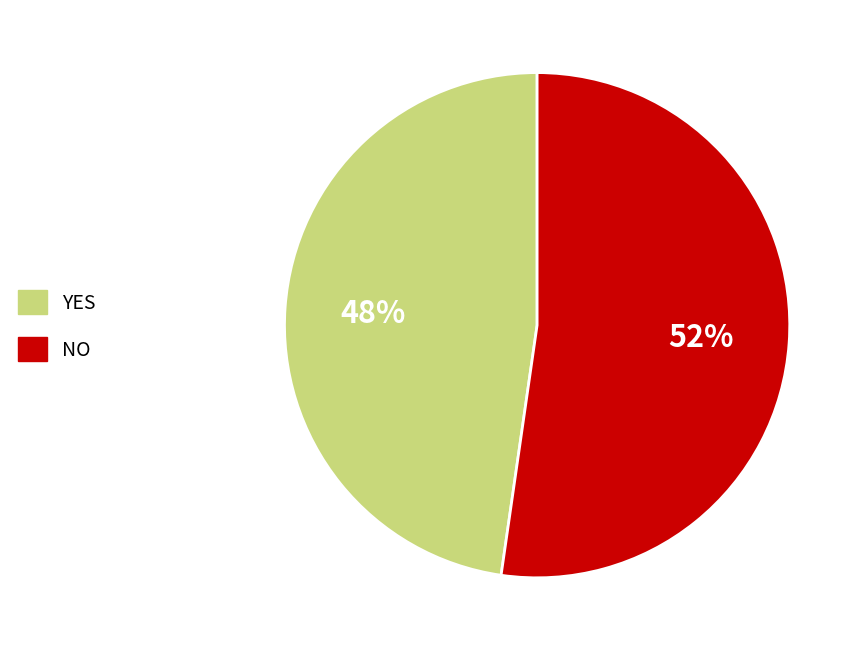

What percentage is the NO slice, to the nearest percent?

52%